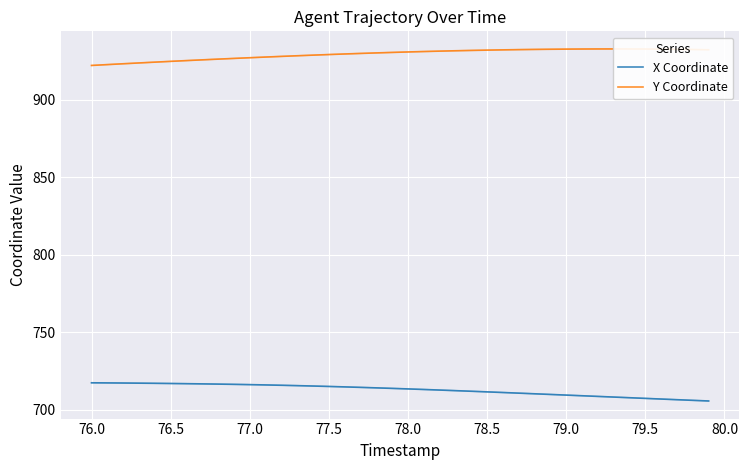

The X Coordinate series shows 716.3 at 77.0. True or false?

True